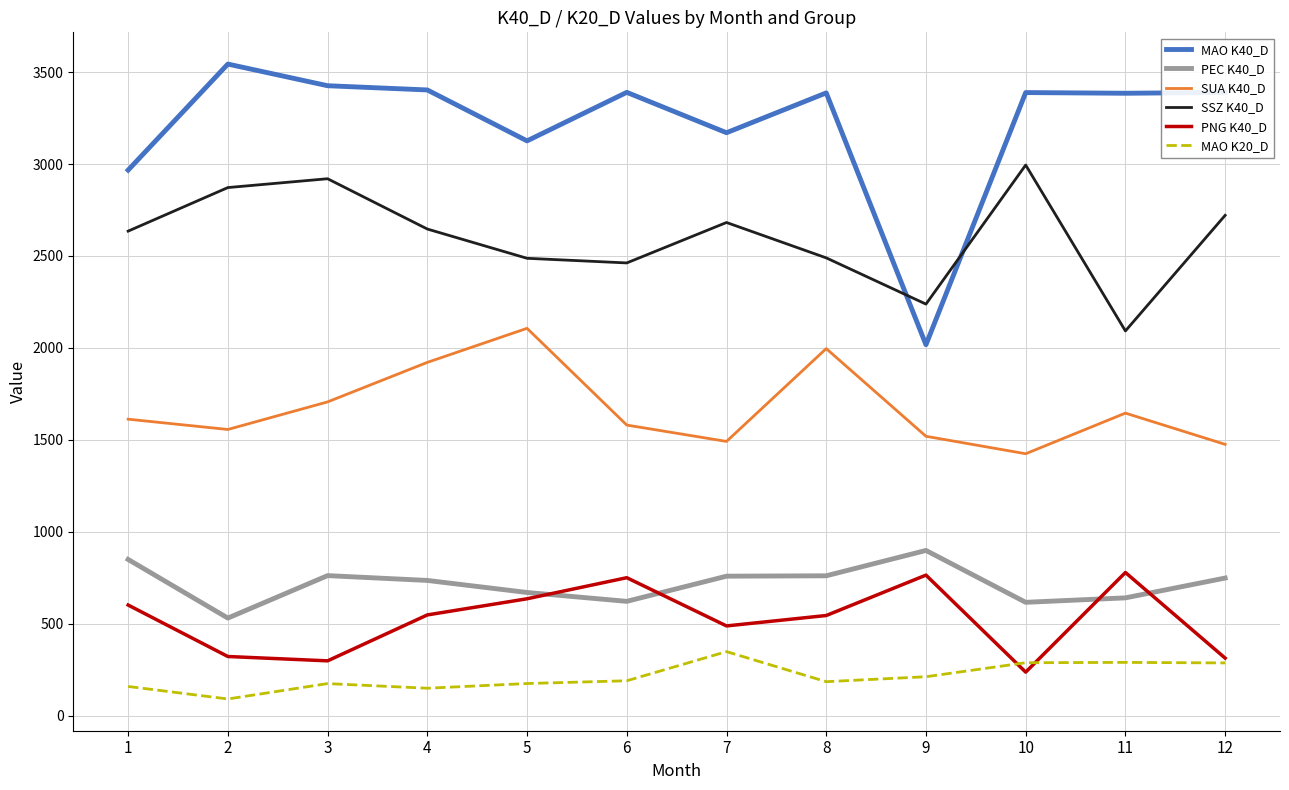

In PNG K40_D, how many points are lower than both neighbors (excluding endpoints)?

3